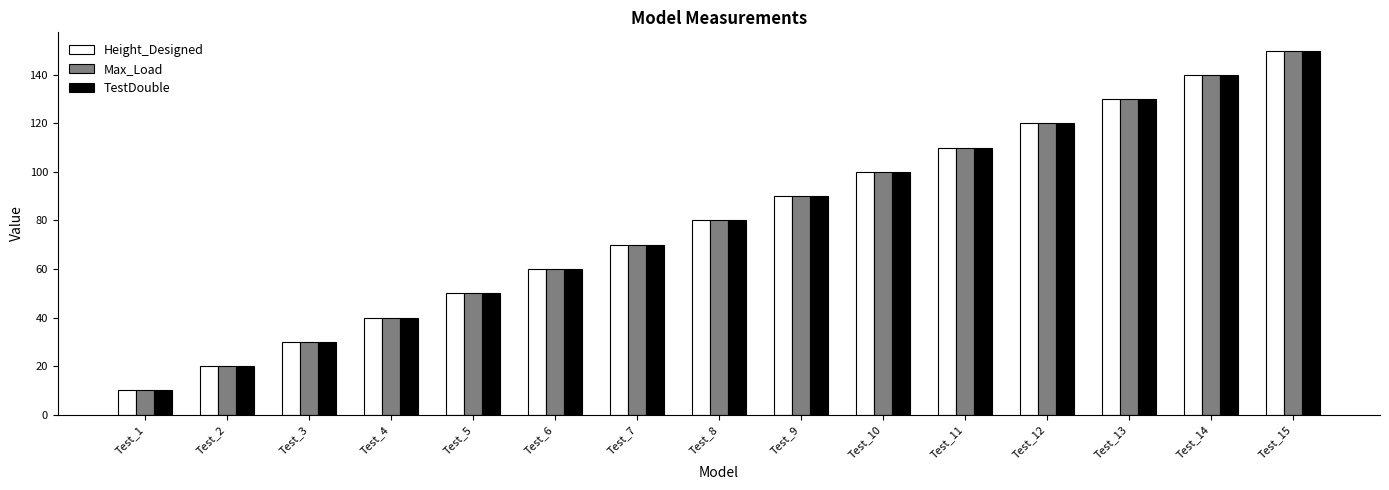

At which category is the sum across all series the highest?

Test_15